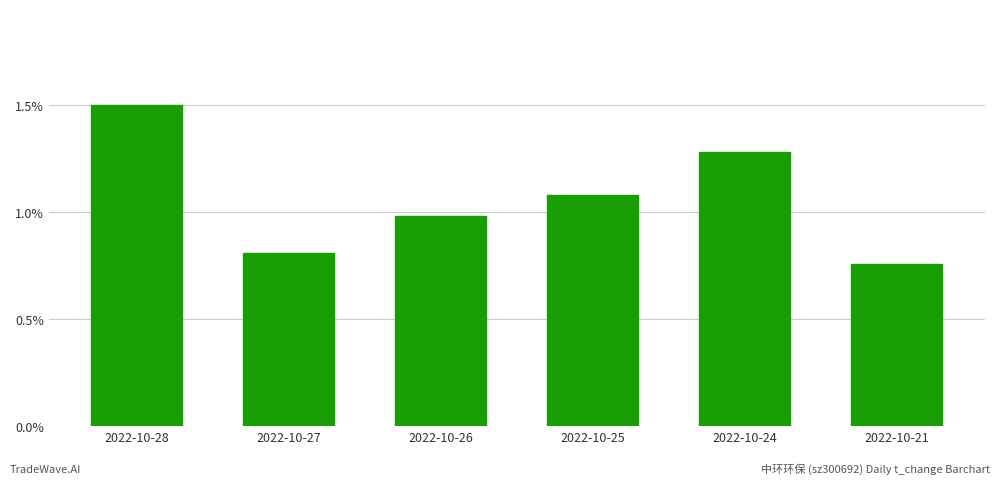

What is the difference between the values at 2022-10-28 and 2022-10-25?

0.4